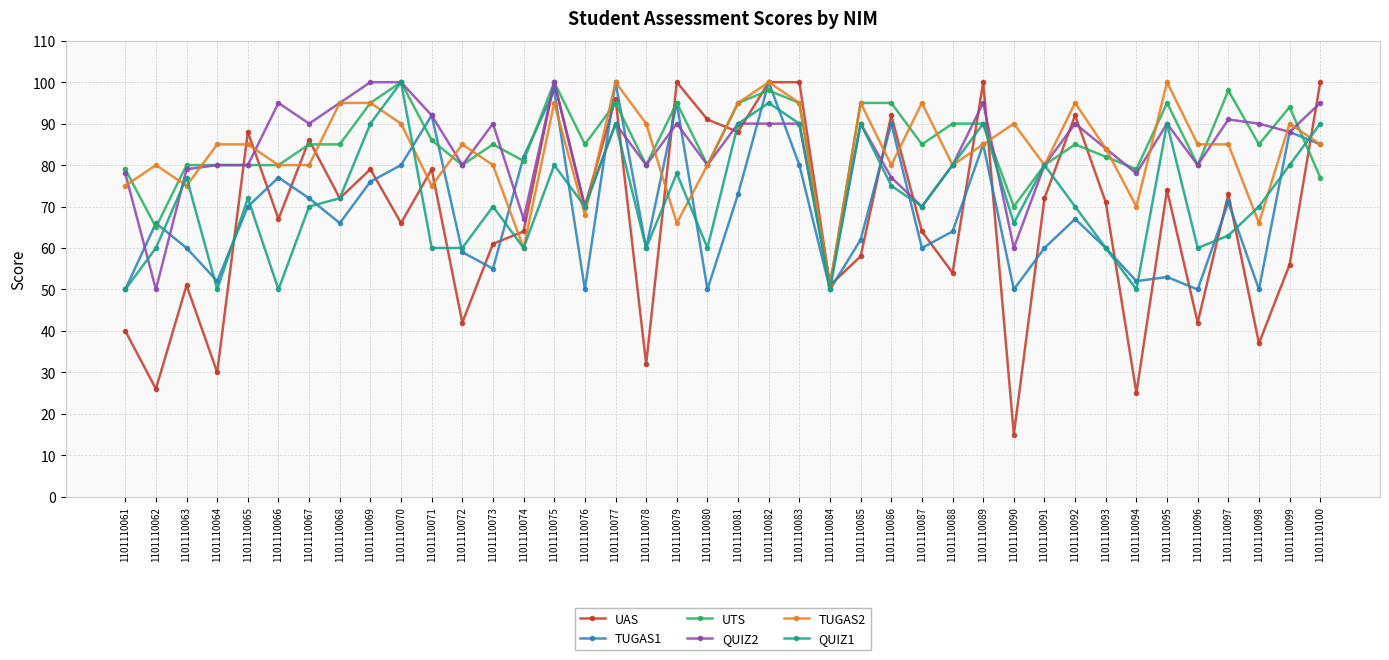

True or false: UAS and QUIZ1 intersect in this chart.

True